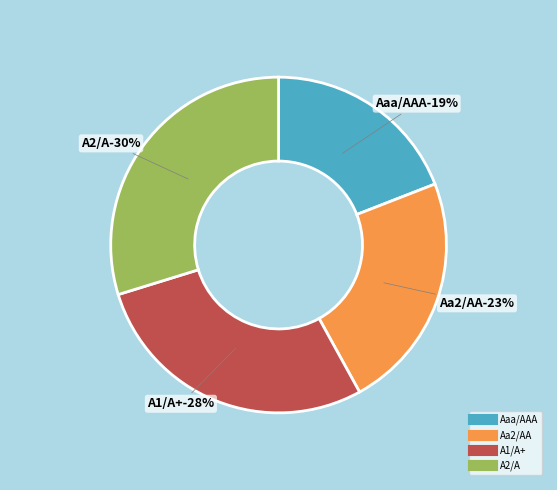

Count the number of slices in the pie.

4